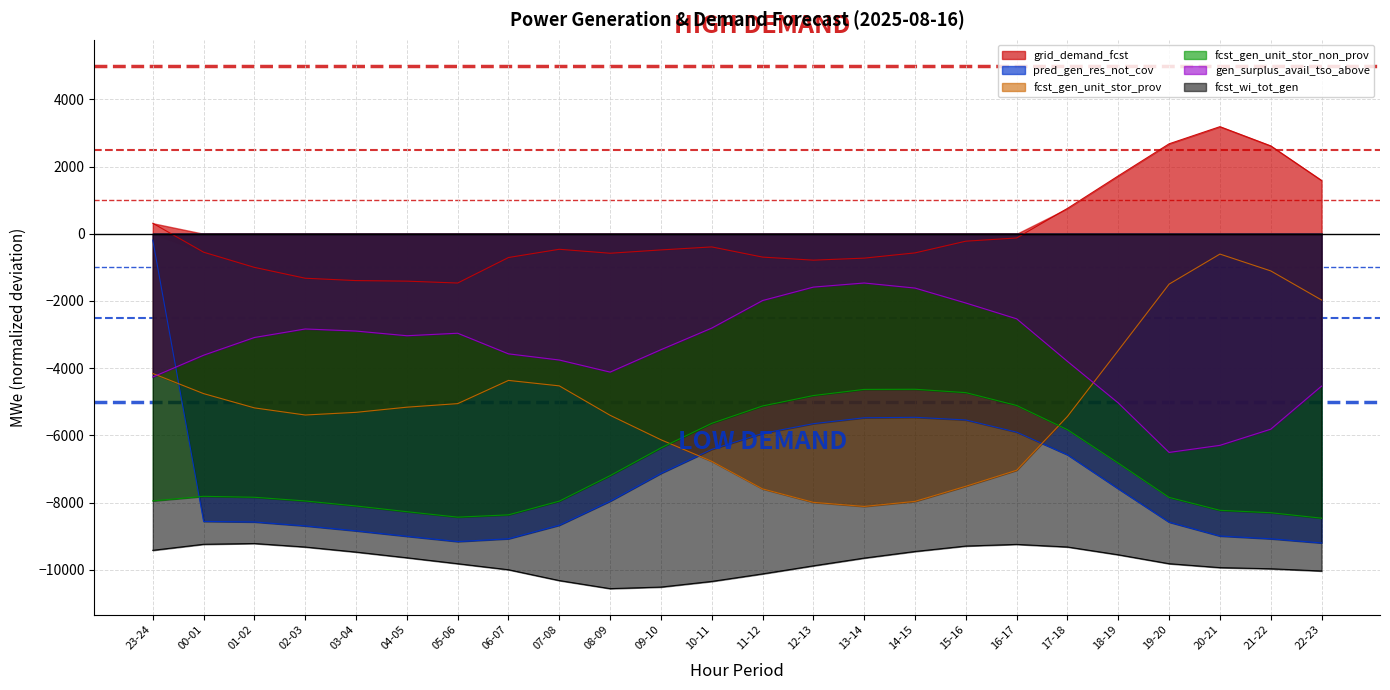

How many lines are shown in the chart?

6